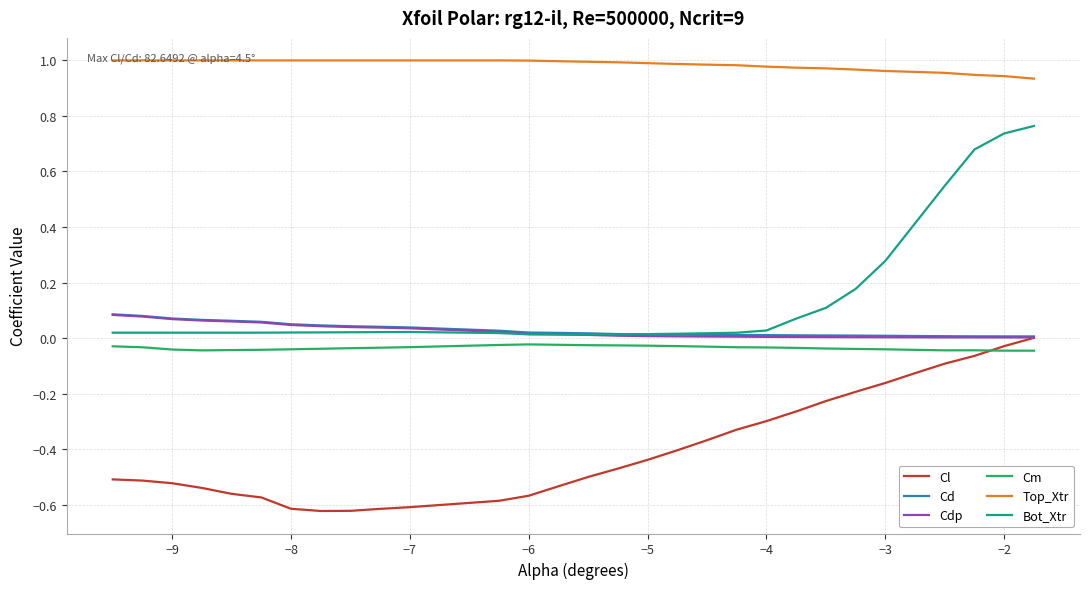

Which series has the widest spread of values?

Bot_Xtr